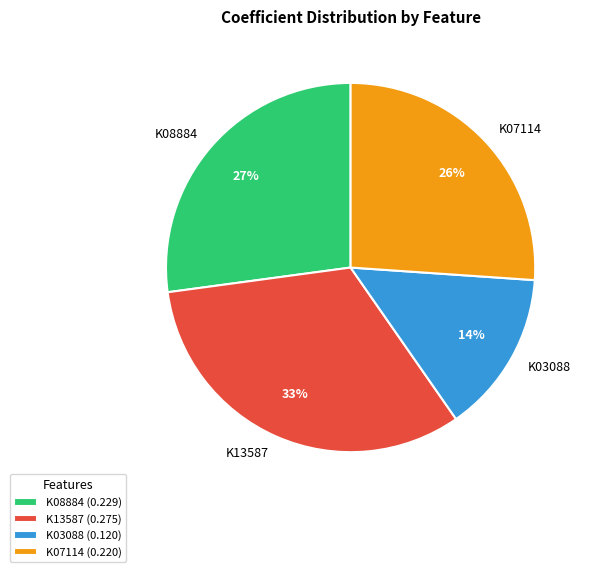

Combined, do K03088 and K08884 account for over 50%?

No